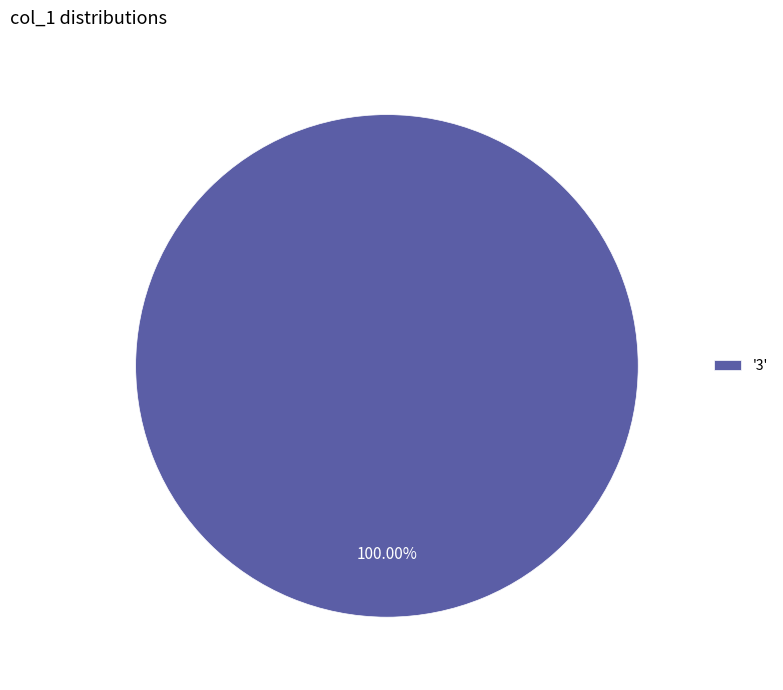

Rank the categories by value from lowest to highest.

'3'